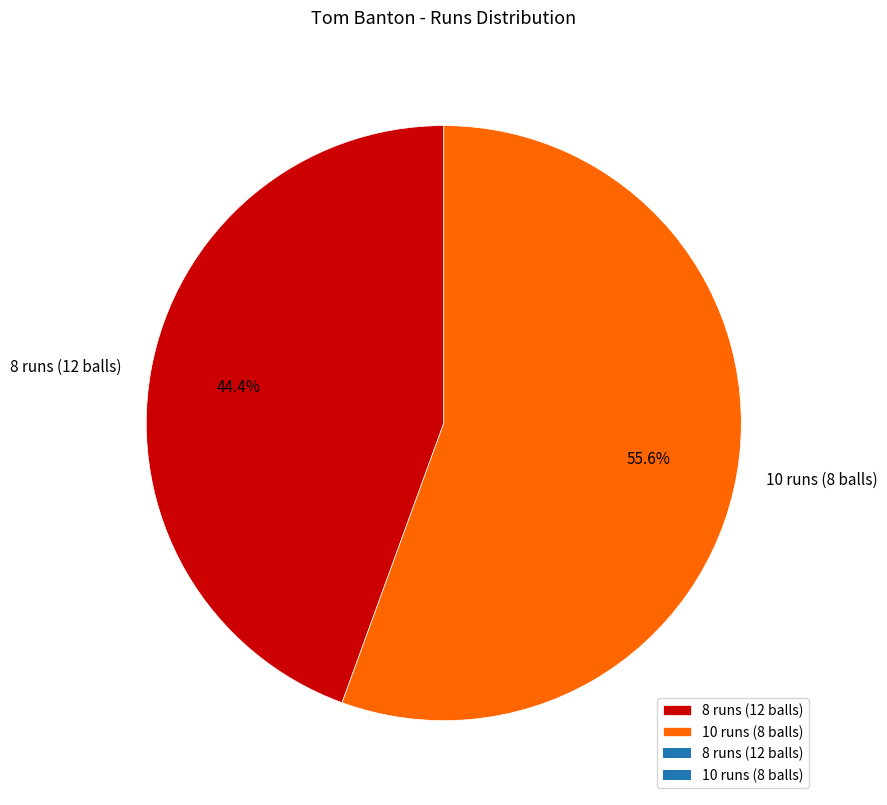

True or false: 8 runs (12 balls) accounts for 55% of the total.

False